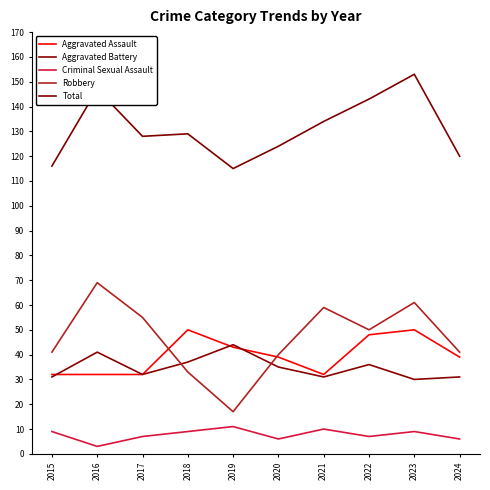

The Criminal Sexual Assault series shows 9 at 2018. True or false?

True